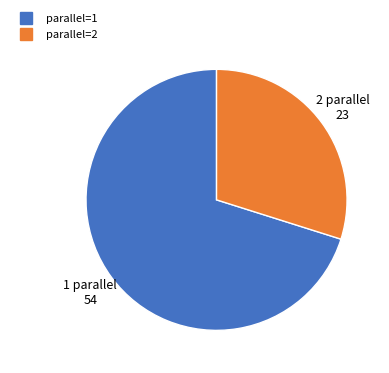

Is there a majority slice in this chart?

Yes